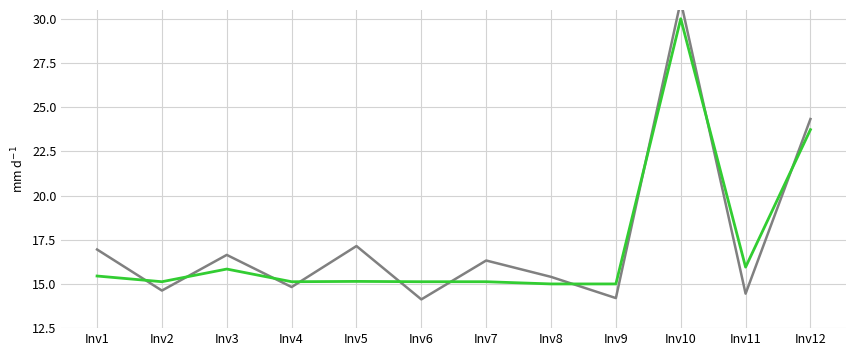

What is the difference between the maximum and minimum values in the T2 Qty series?

16.9